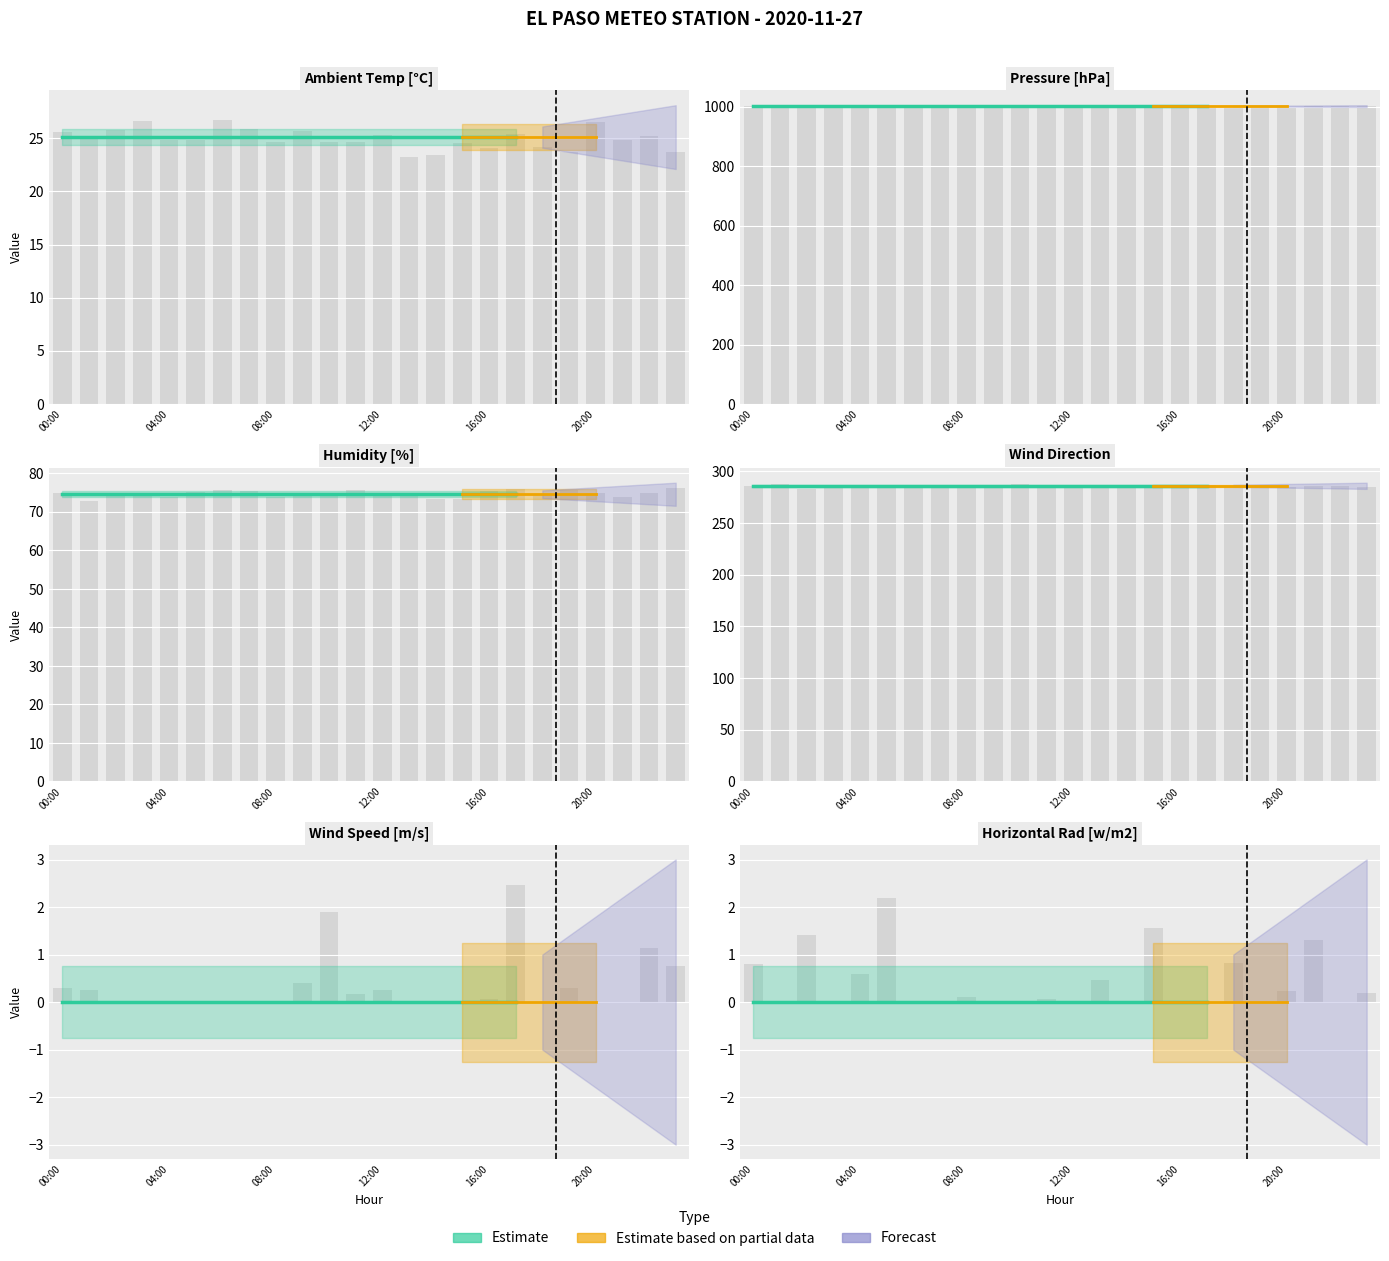

Reading right to left, what are all the values shown in this chart?

Ambient Temp [°C]: 25.1	25.1	25.1	25.1	25.1	25.1	25.1	25.1	25.1	25.1	25.1	25.1	25.1	25.1	25.1	25.1	25.1	25.1	25.1	25.1	25.1	25.1	25.1	25.1
Pressure [hPa]: 1002.7	1002.7	1002.7	1002.7	1002.7	1002.7	1002.7	1002.7	1002.7	1002.7	1002.7	1002.7	1002.7	1002.7	1002.7	1002.7	1002.7	1002.7	1002.7	1002.7	1002.7	1002.7	1002.7	1002.7
Humidity [%]: 74.6	74.6	74.6	74.6	74.6	74.6	74.6	74.6	74.6	74.6	74.6	74.6	74.6	74.6	74.6	74.6	74.6	74.6	74.6	74.6	74.6	74.6	74.6	74.6
Wind Direction: 286.1	286.1	286.1	286.1	286.1	286.1	286.1	286.1	286.1	286.1	286.1	286.1	286.1	286.1	286.1	286.1	286.1	286.1	286.1	286.1	286.1	286.1	286.1	286.1
Wind Speed [m/s]: 0.0	0.0	0.0	0.0	0.0	0.0	0.0	0.0	0.0	0.0	0.0	0.0	0.0	0.0	0.0	0.0	0.0	0.0	0.0	0.0	0.0	0.0	0.0	0.0
Horizontal Rad [w/m2]: 0.0	0.0	0.0	0.0	0.0	0.0	0.0	0.0	0.0	0.0	0.0	0.0	0.0	0.0	0.0	0.0	0.0	0.0	0.0	0.0	0.0	0.0	0.0	0.0